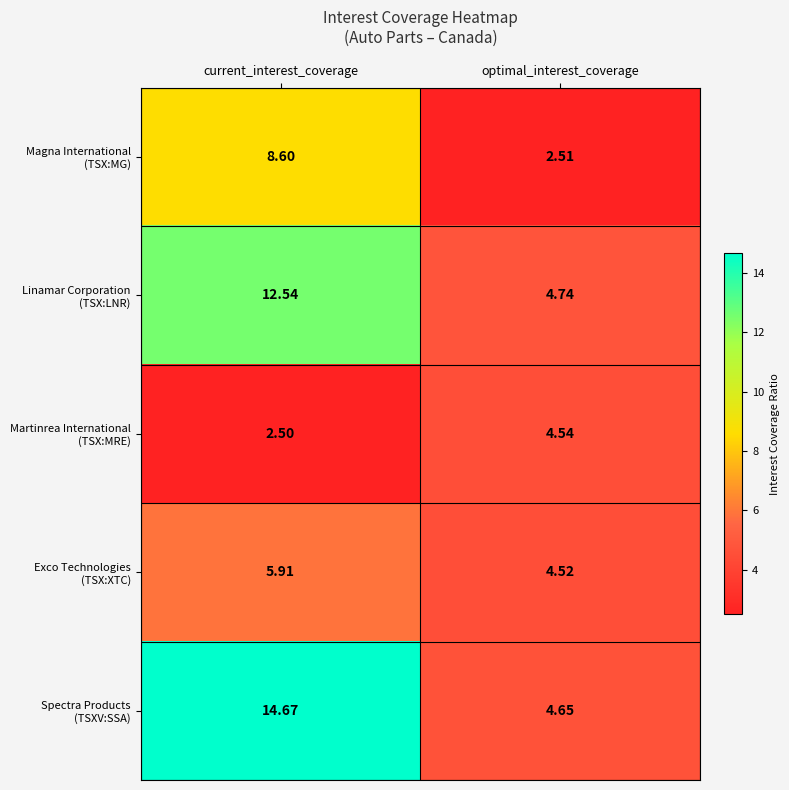

What is the maximum value shown in the chart?

14.7